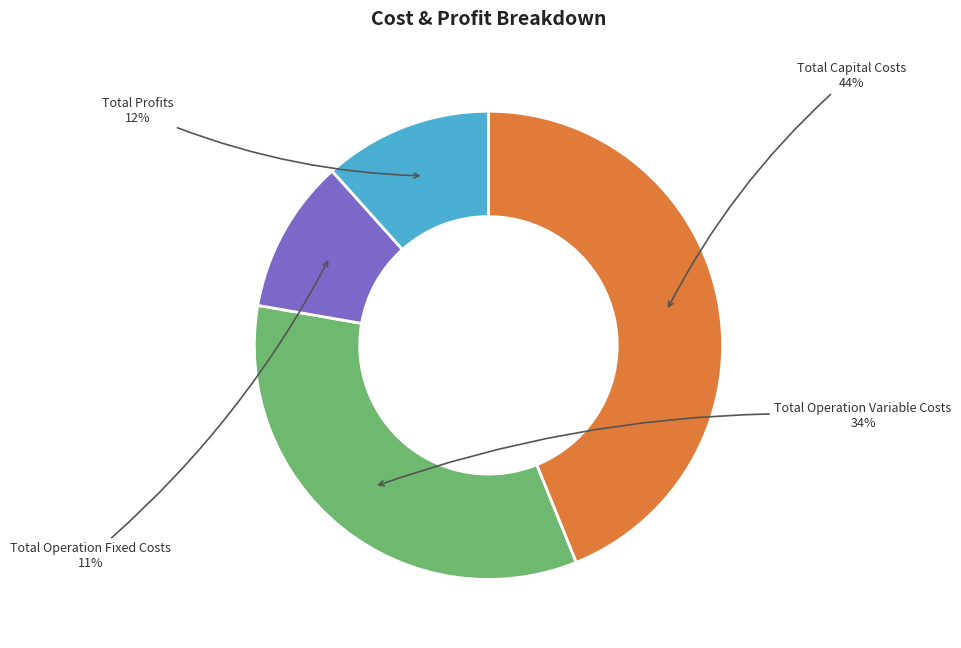

Does any single category account for the majority?

No